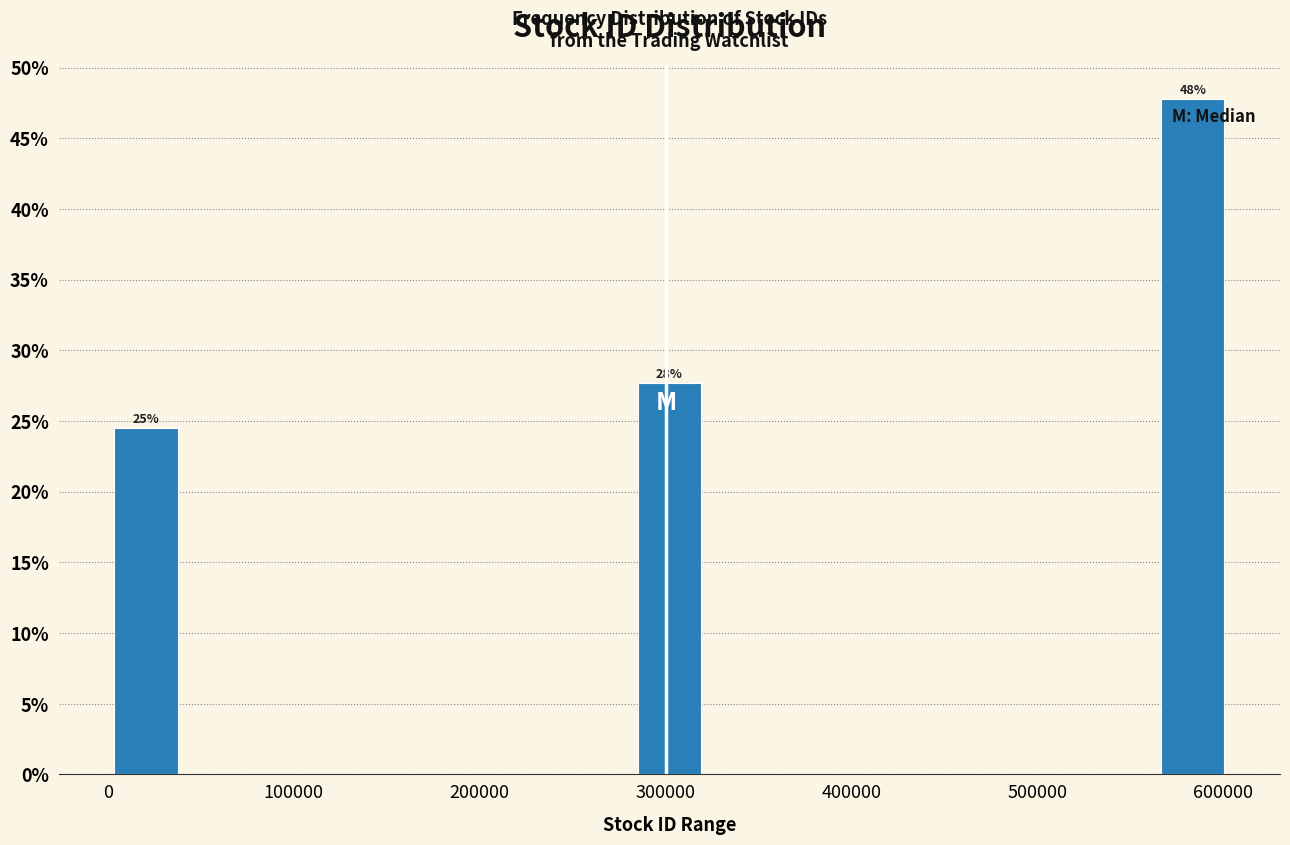

Over which range of the x-axis is the bar tallest?

560000 to 600000